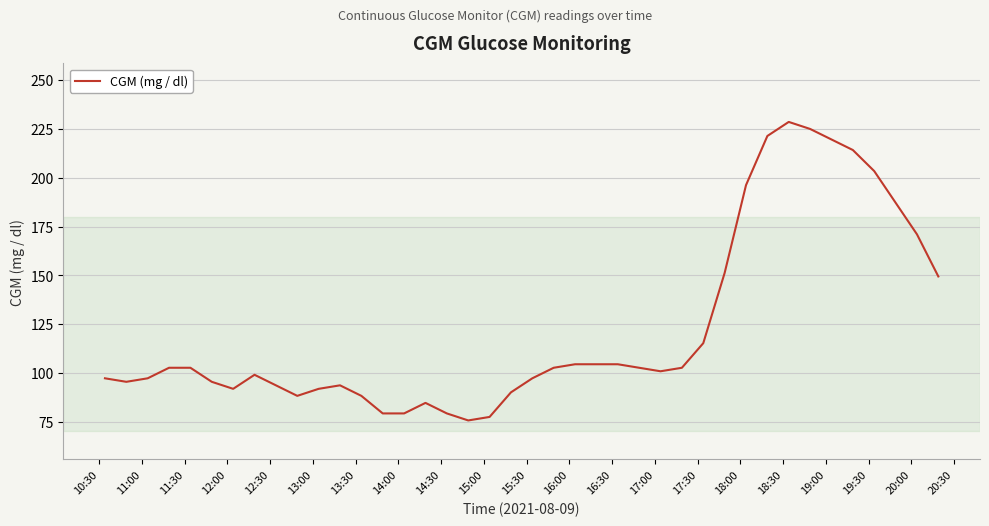

What is the difference between the maximum and second lowest values?

151.2